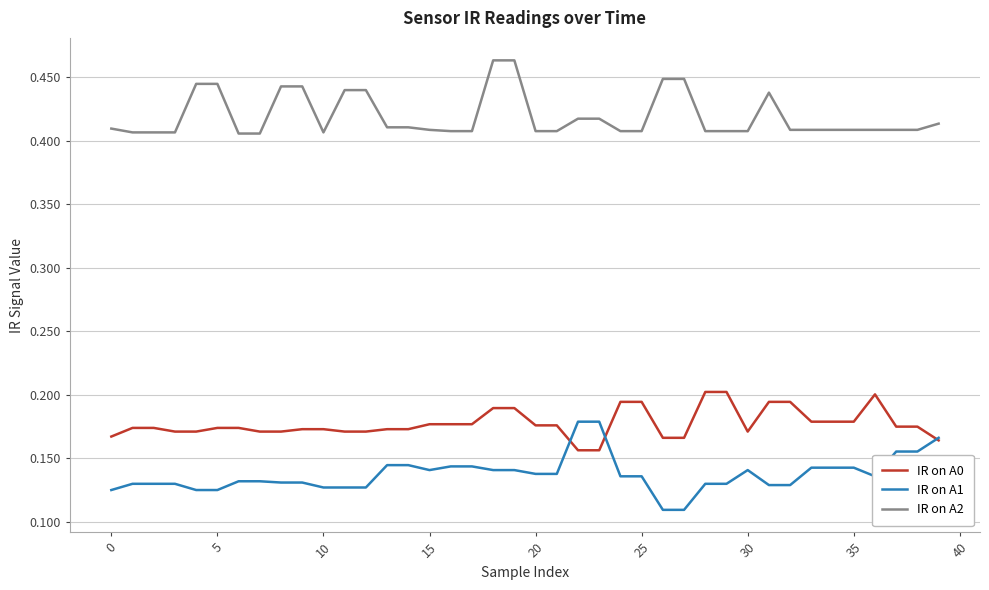

Which series has the largest total across all categories?

IR on A2